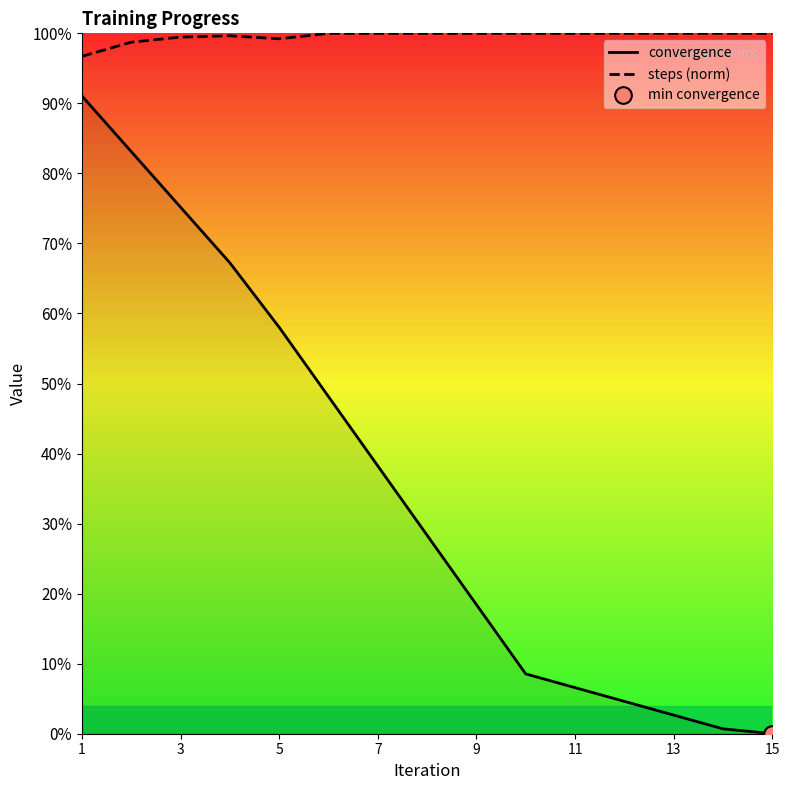

True or false: steps (norm) and convergence intersect in this chart.

False